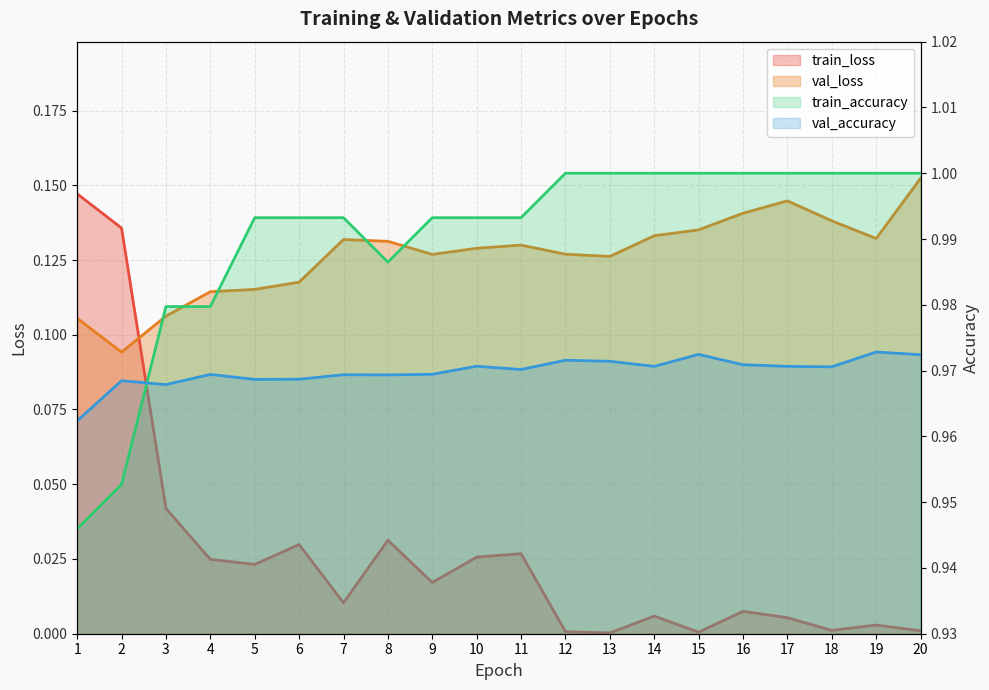

What is the difference between the maximum and second lowest values in the train_loss series?

0.1